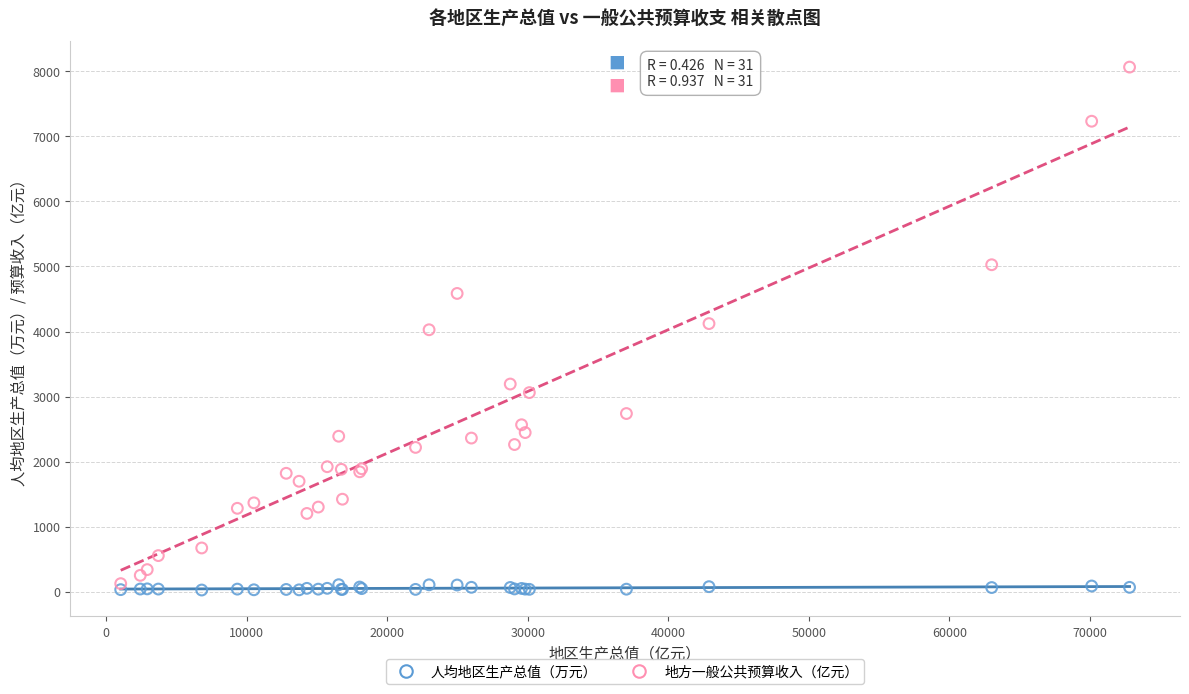

Which series reaches the minimum Y coordinate?

人均地区生产总值（万元）